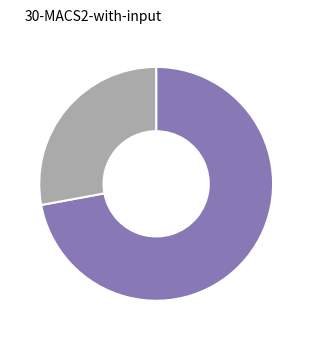

Count the number of slices in the pie.

2